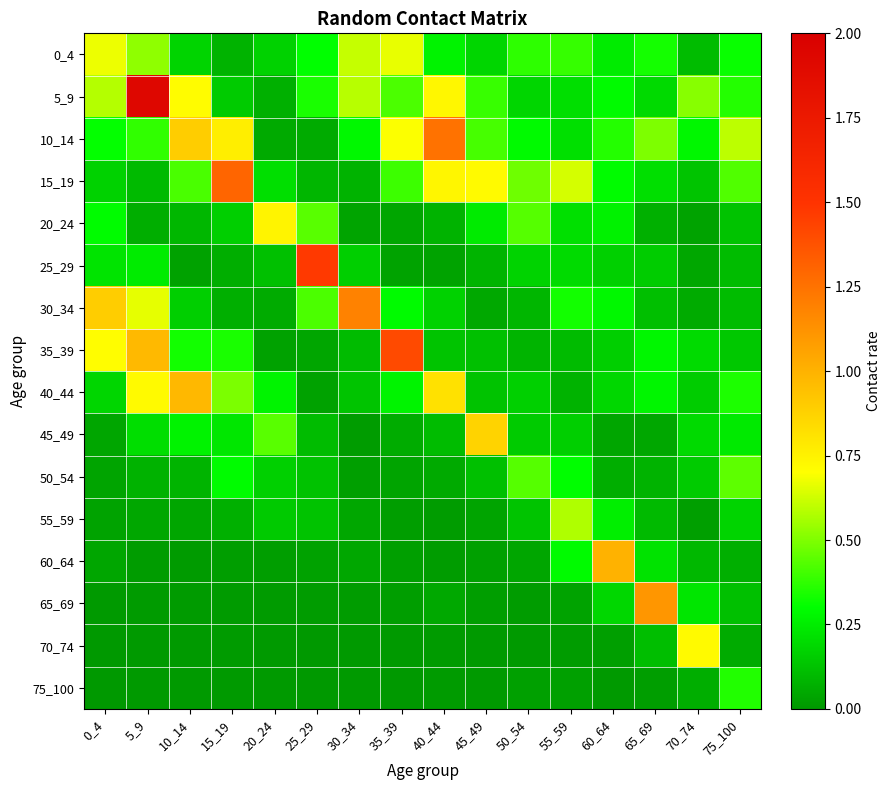

Which series has the largest range (max minus min)?

5_9